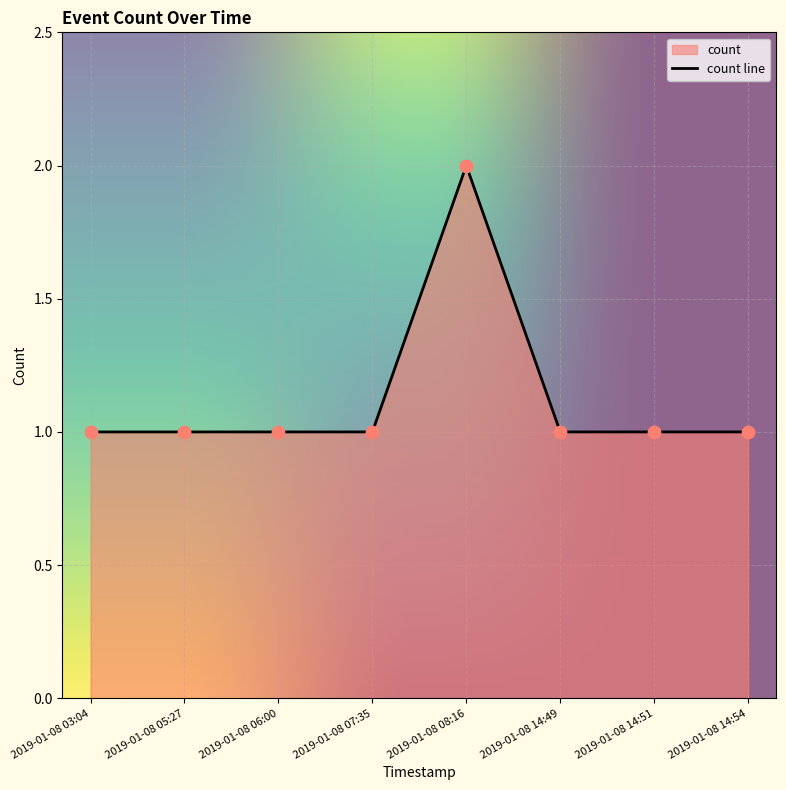

What is the ratio of the value at 2019-01-08 07:35 to the value at 2019-01-08 14:49?

1.0